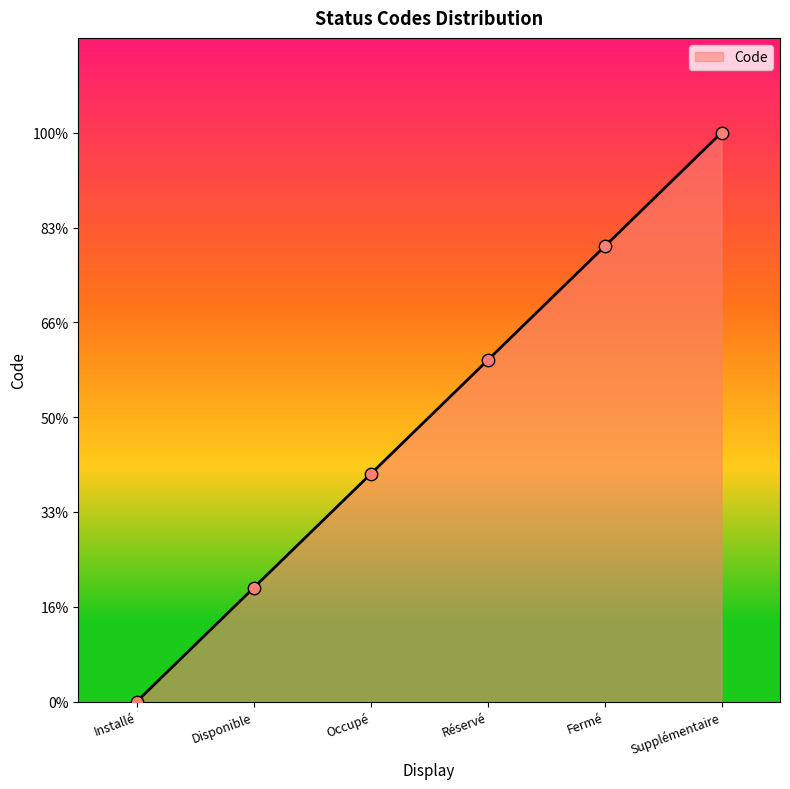

Is this an area chart (filled region under the line)?

Yes